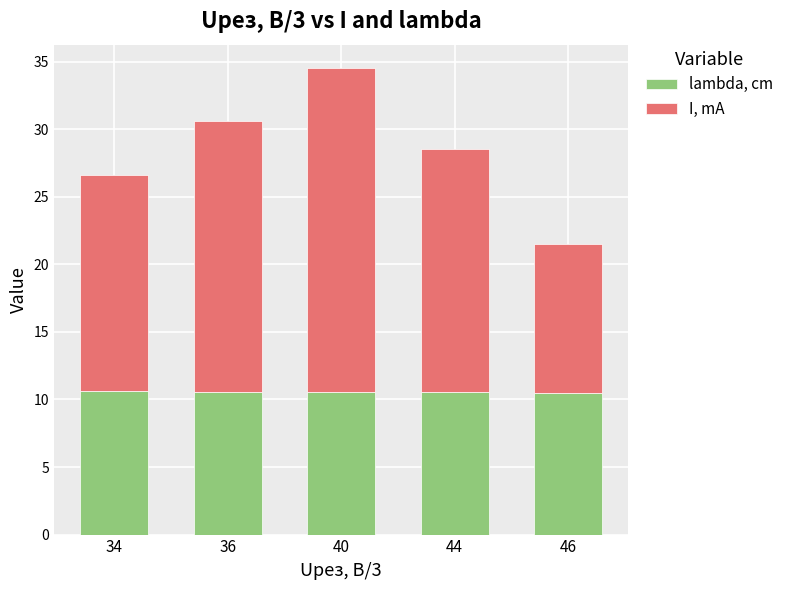

What is the average value of the lambda, cm series?

10.6